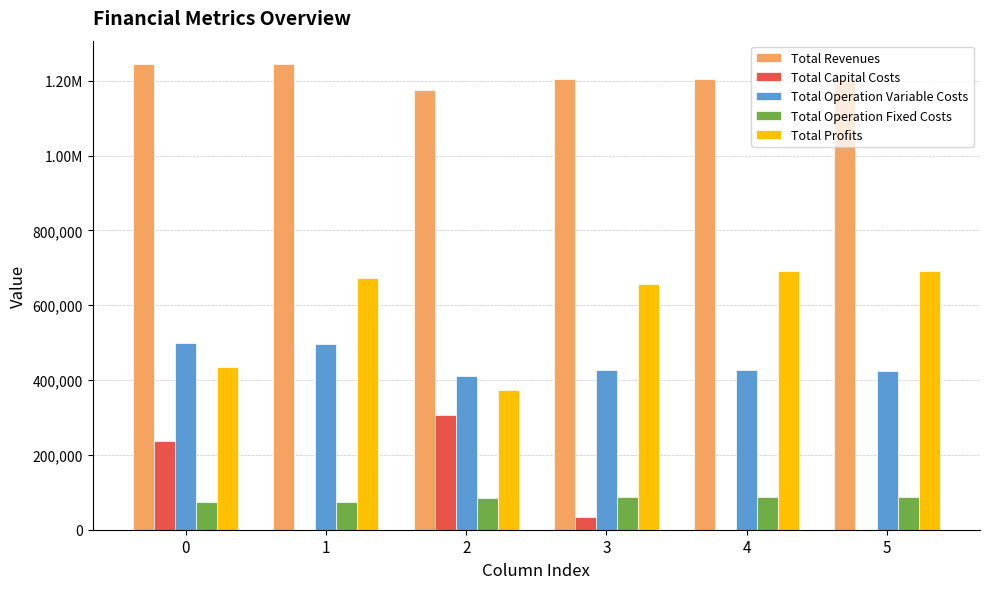

Are the bars grouped side by side (vs. stacked)?

Yes